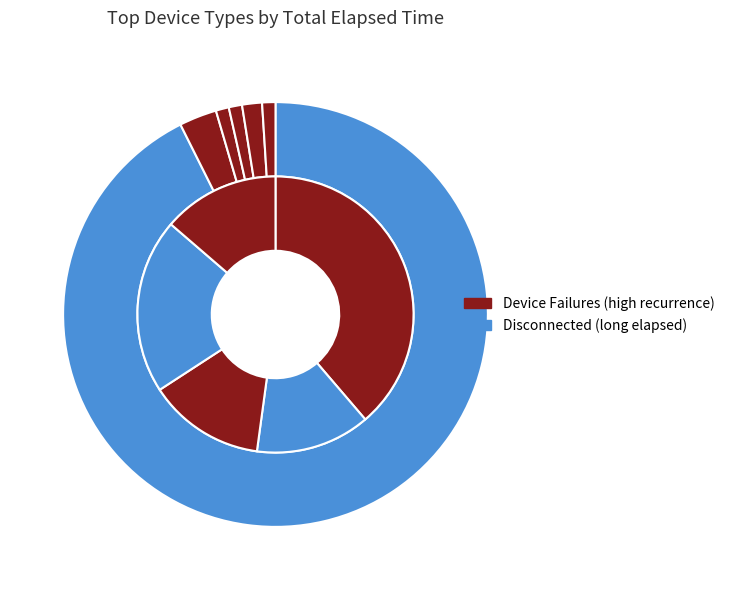

Rank the categories by value from highest to lowest.

Disconnected, Hopper #4, Receipt Printer, Withdrawal Door, Hopper #1, BNA (Cash In), Drum, Card Reader